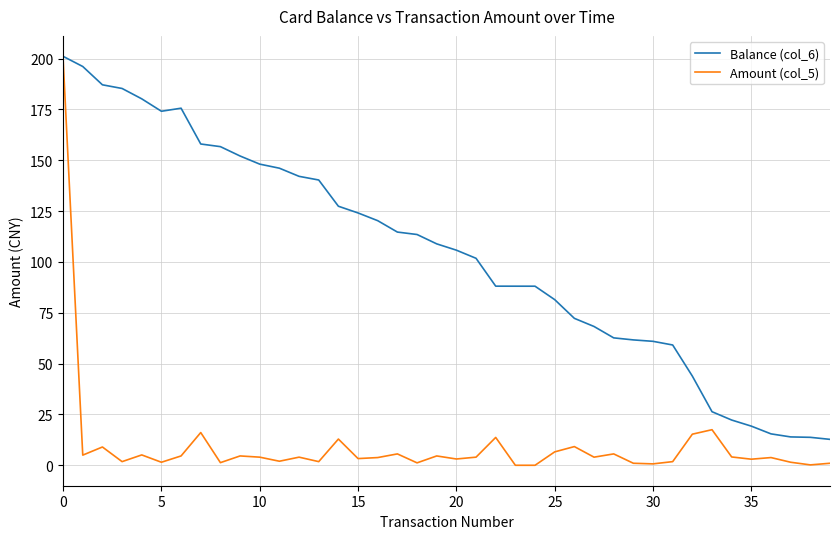

List the series in order of their overall mean, lowest first.

Amount (col_5), Balance (col_6)